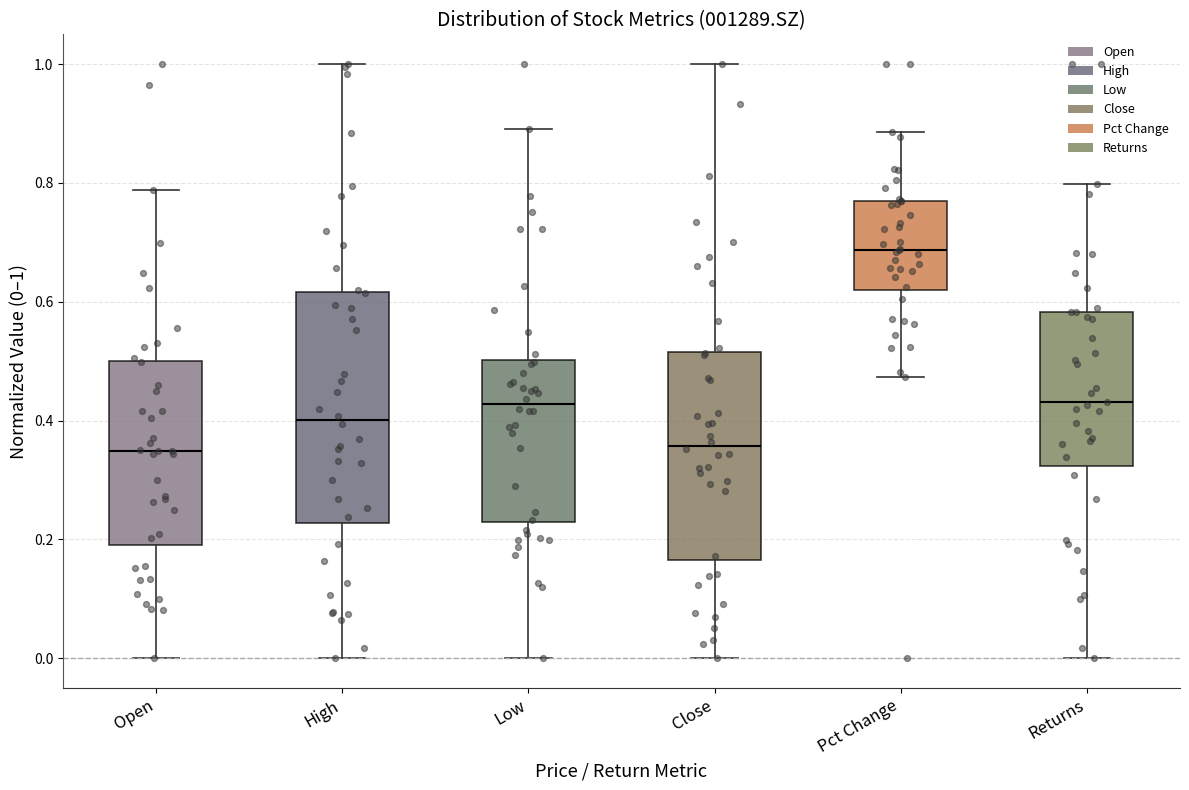

Which box's median line is the highest?

Pct Change